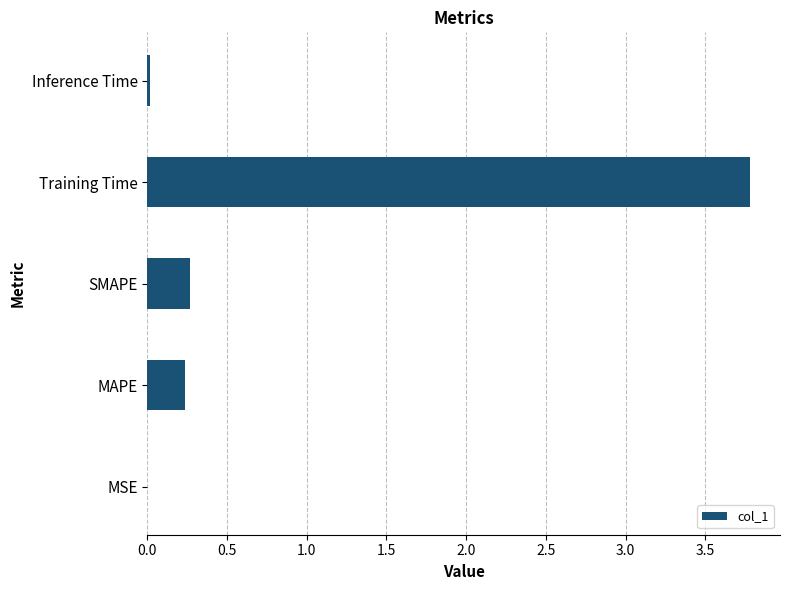

Is it true that the value at SMAPE is 0.4?

False